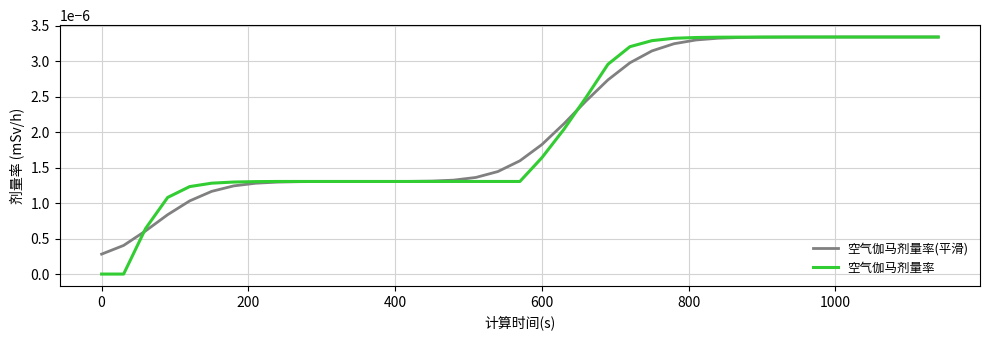

Which series has the widest spread of values?

空气伽马剂量率